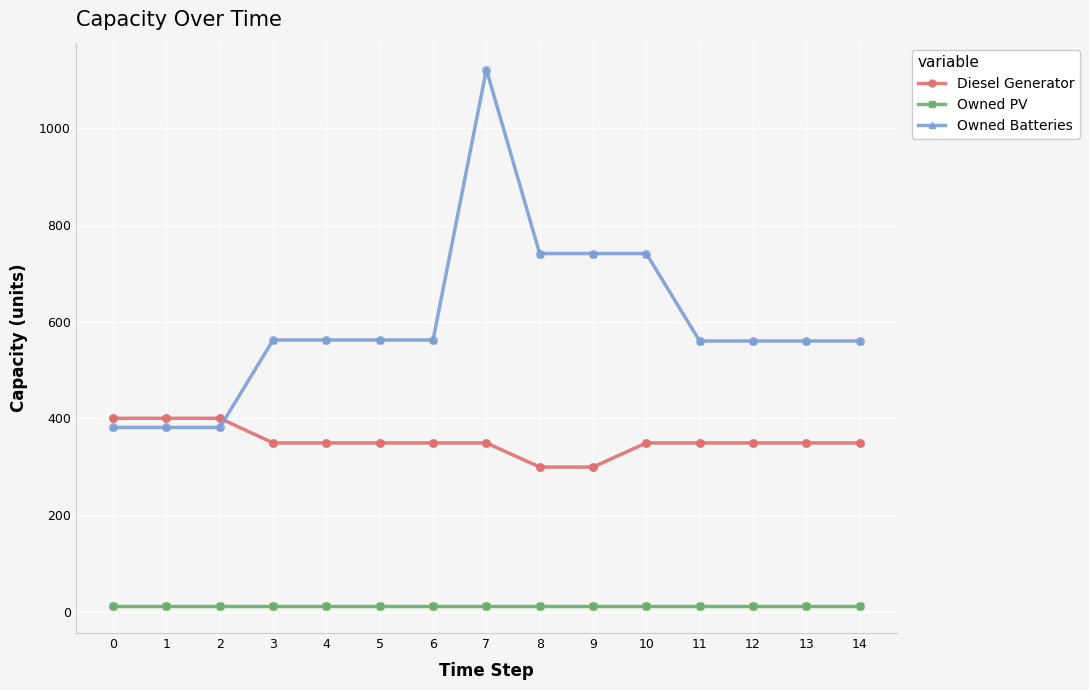

Which series has the largest total across all categories?

Owned Batteries